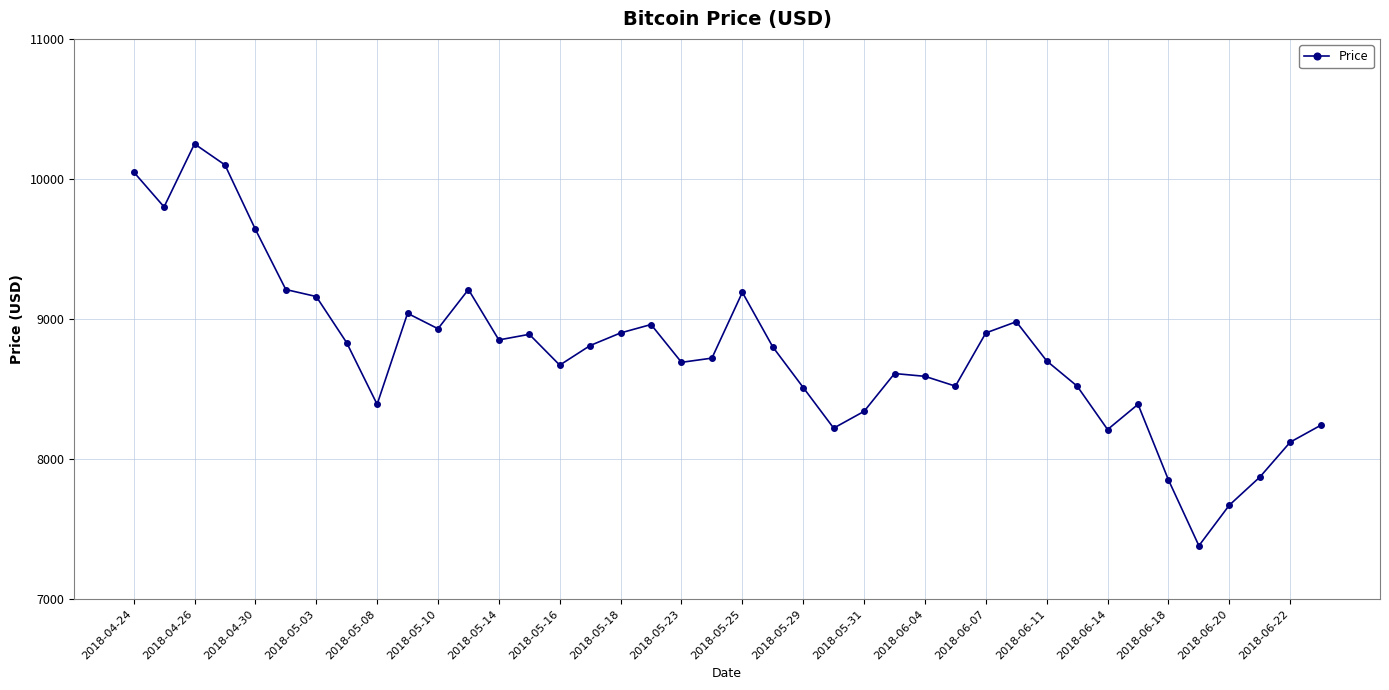

What is the average value?

8768